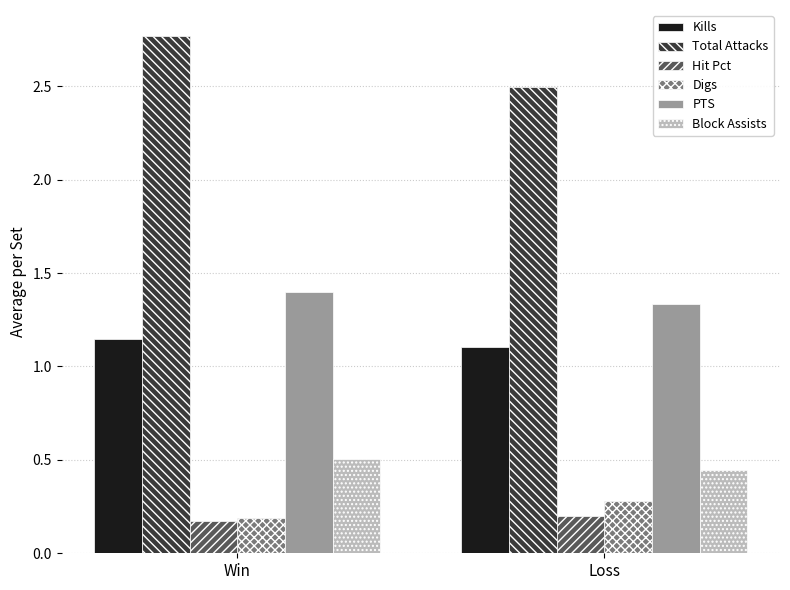

What is the spread (max minus min) of values at Win?

2.6